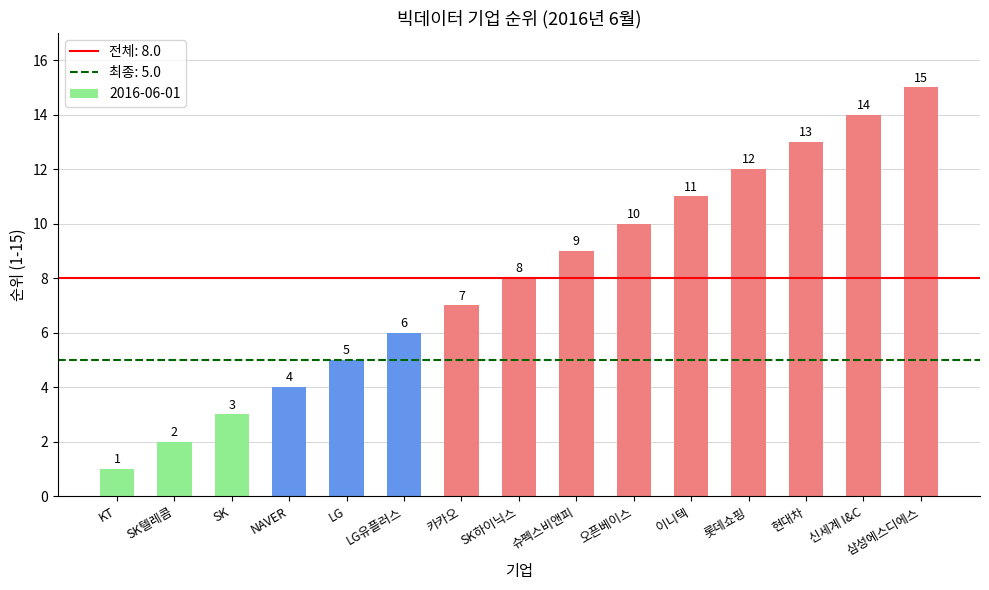

List the labels in order of value, largest first.

삼성에스디에스, 신세계 I&C, 현대차, 롯데쇼핑, 이니텍, 오픈베이스, 슈펙스비앤피, SK하이닉스, 카카오, LG유플러스, LG, NAVER, SK, SK텔레콤, KT